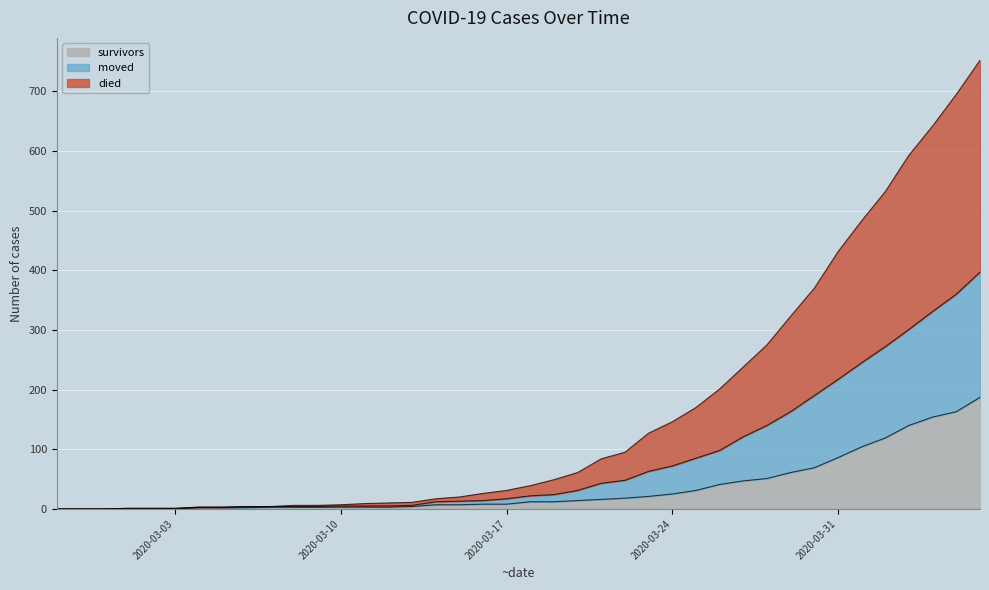

True or false: survivors has more than 1 interior local peaks.

False